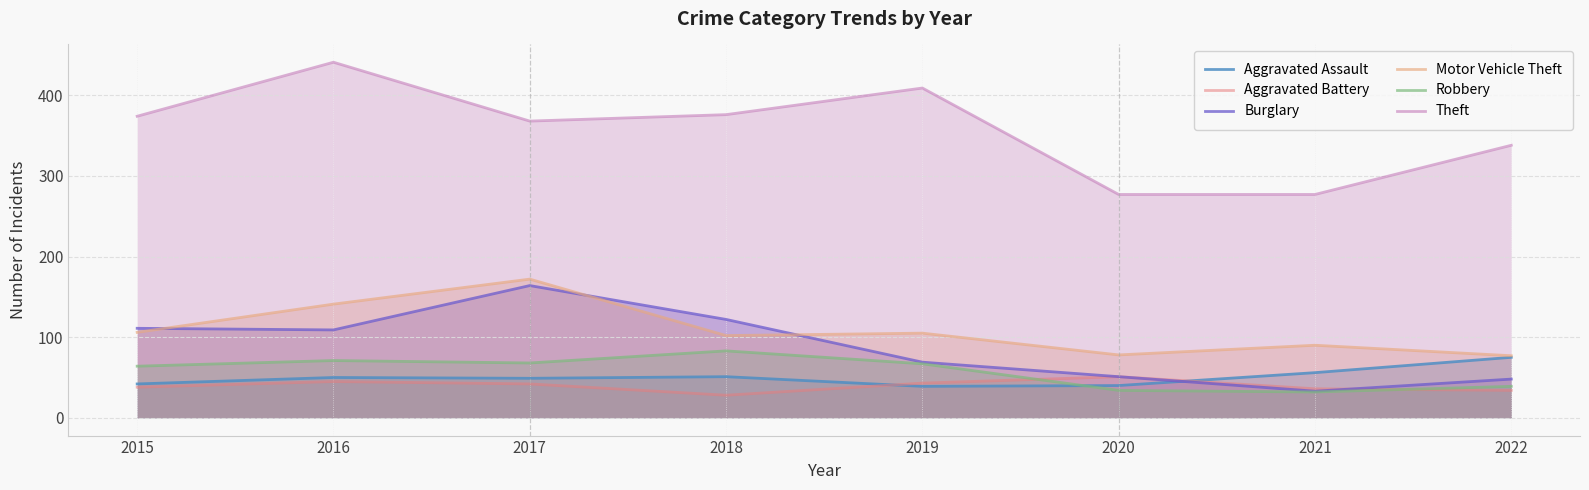

True or false: Burglary has more than 2 interior local peaks.

False